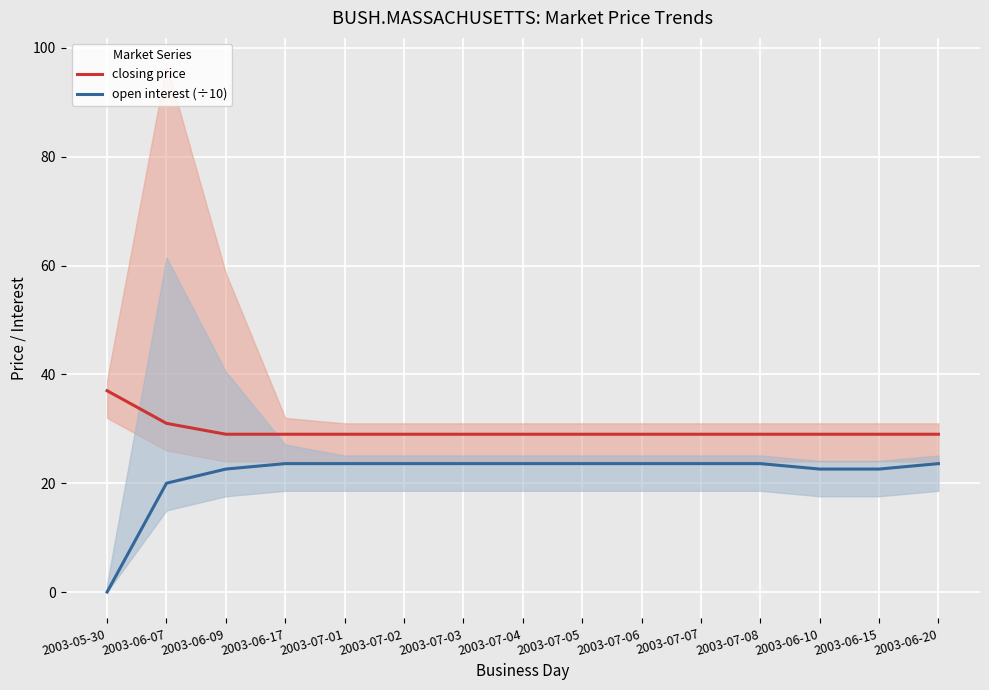

Which series has the largest range (max minus min)?

open interest (÷10)